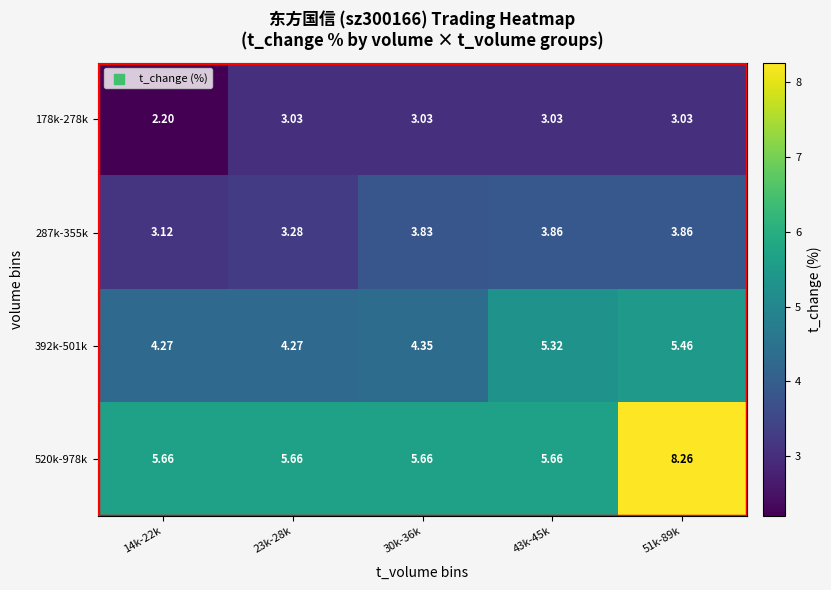

Is the value of 392k-501k at 51k-89k greater than the value of 520k-978k at 14k-22k?

No